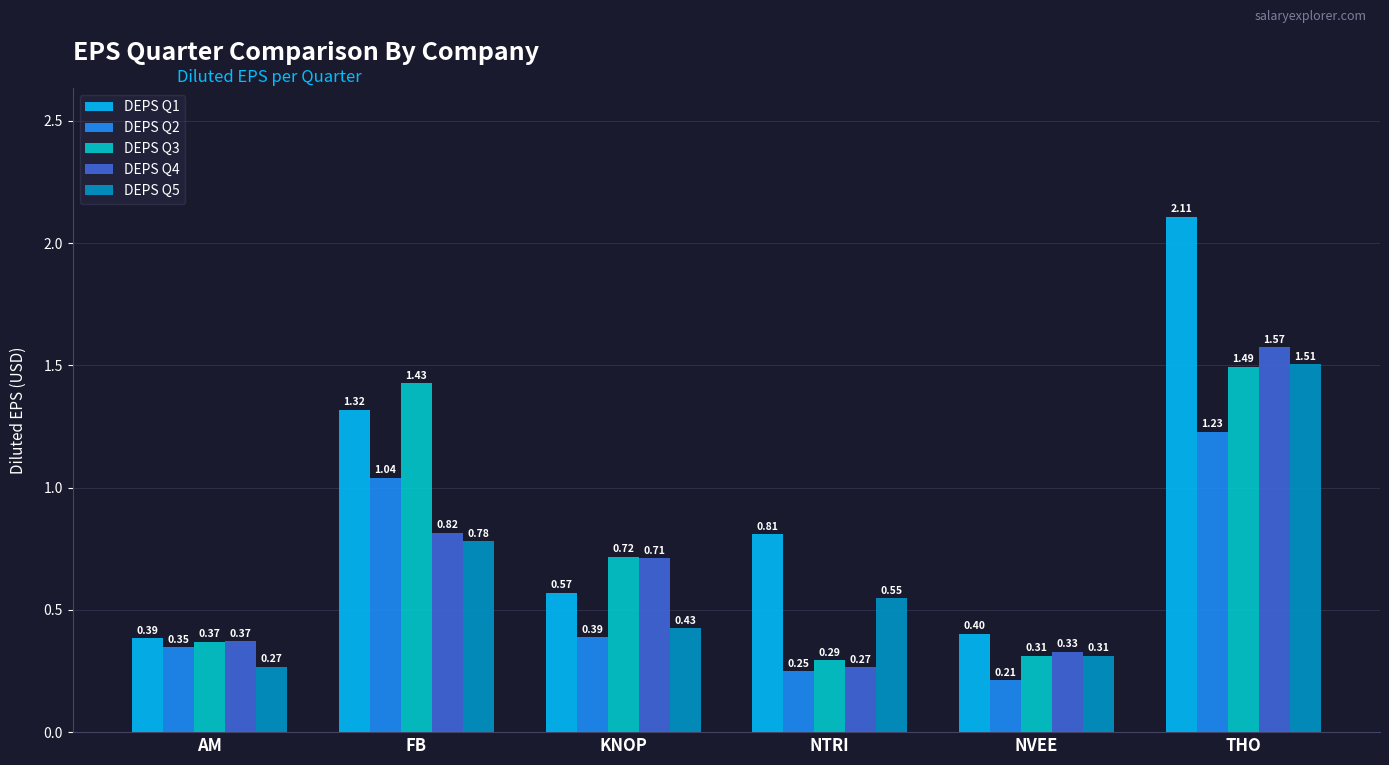

The DEPS Q1 series shows 0.4 at AM. True or false?

True